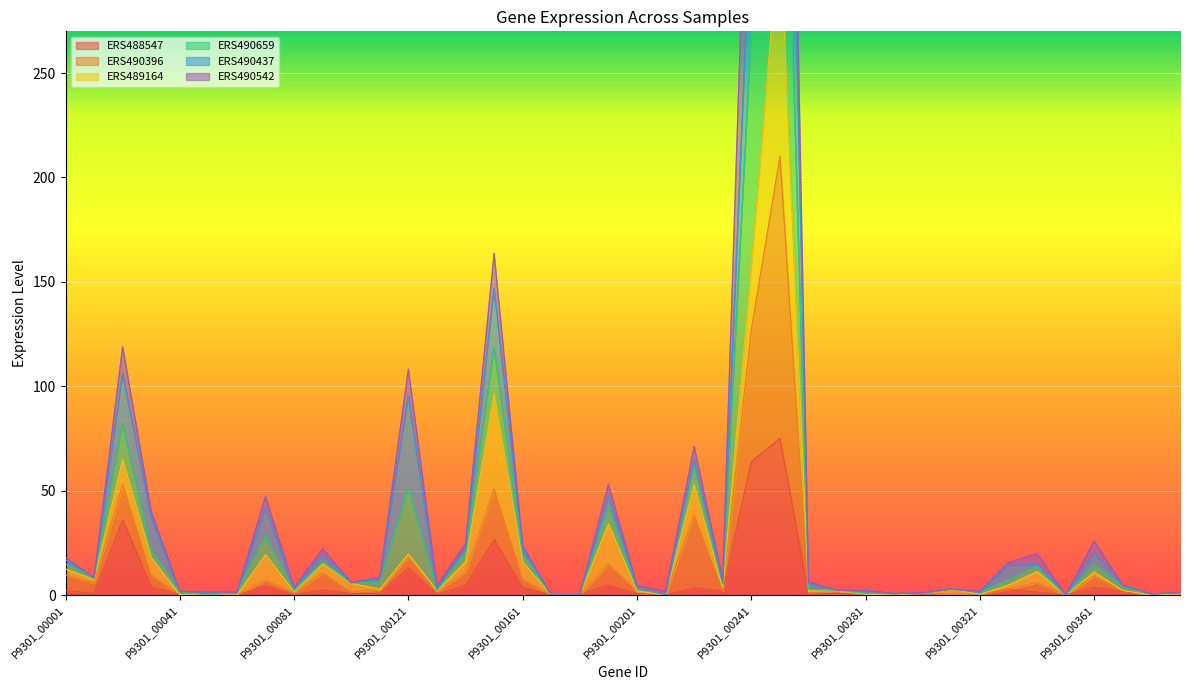

True or false: ERS488547 has a value of -49.7 at P9301_00211.

False